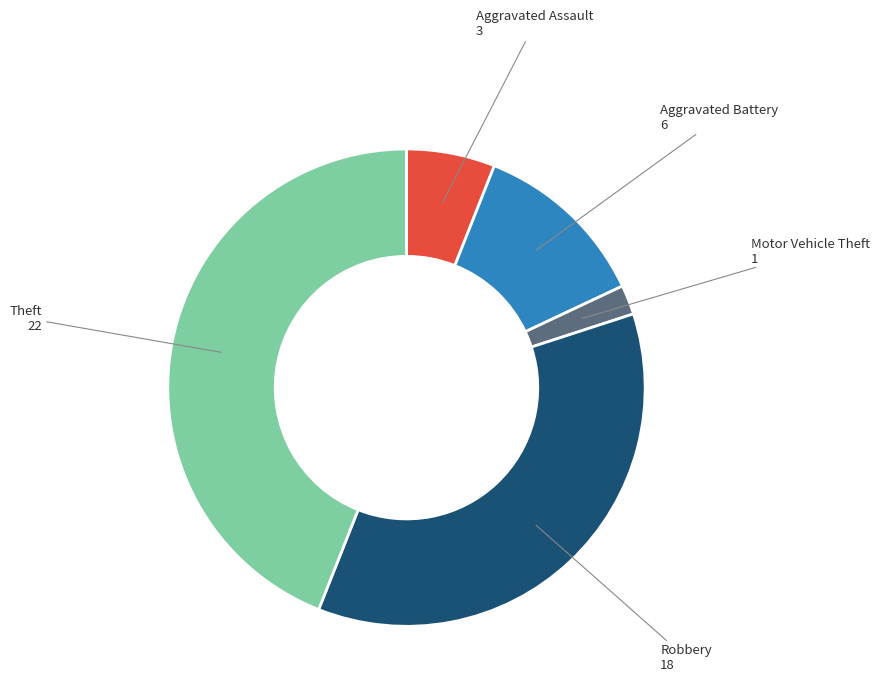

Does Theft represent more than half of the total?

No